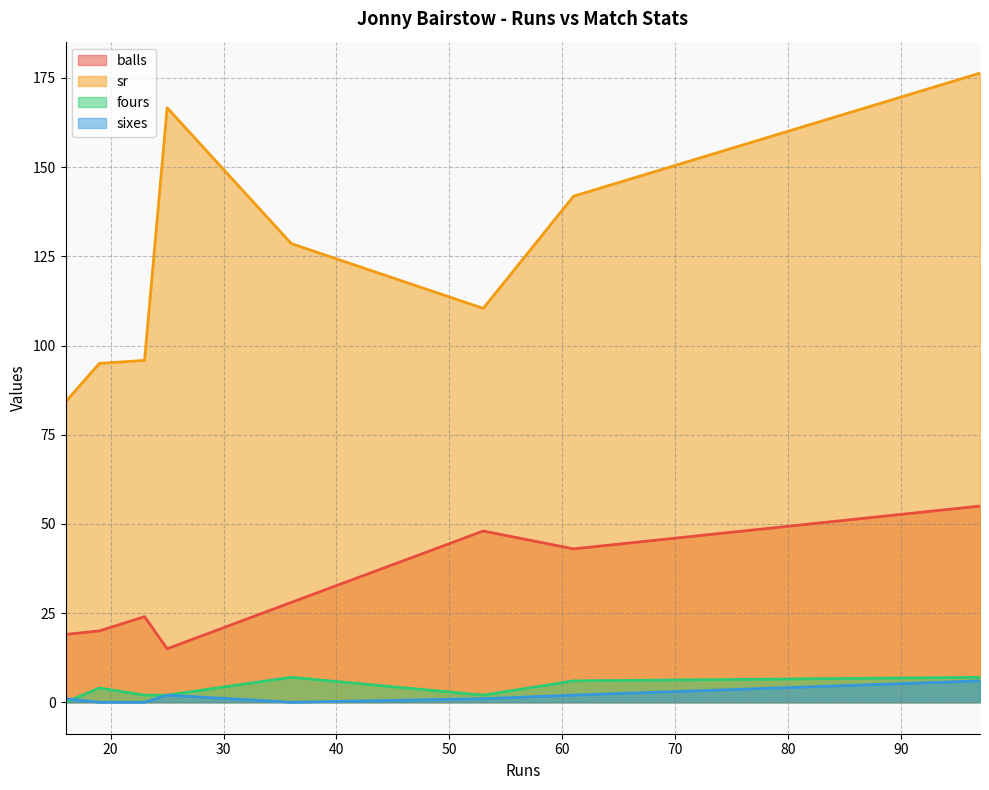

True or false: sixes and sr cross at least once.

False